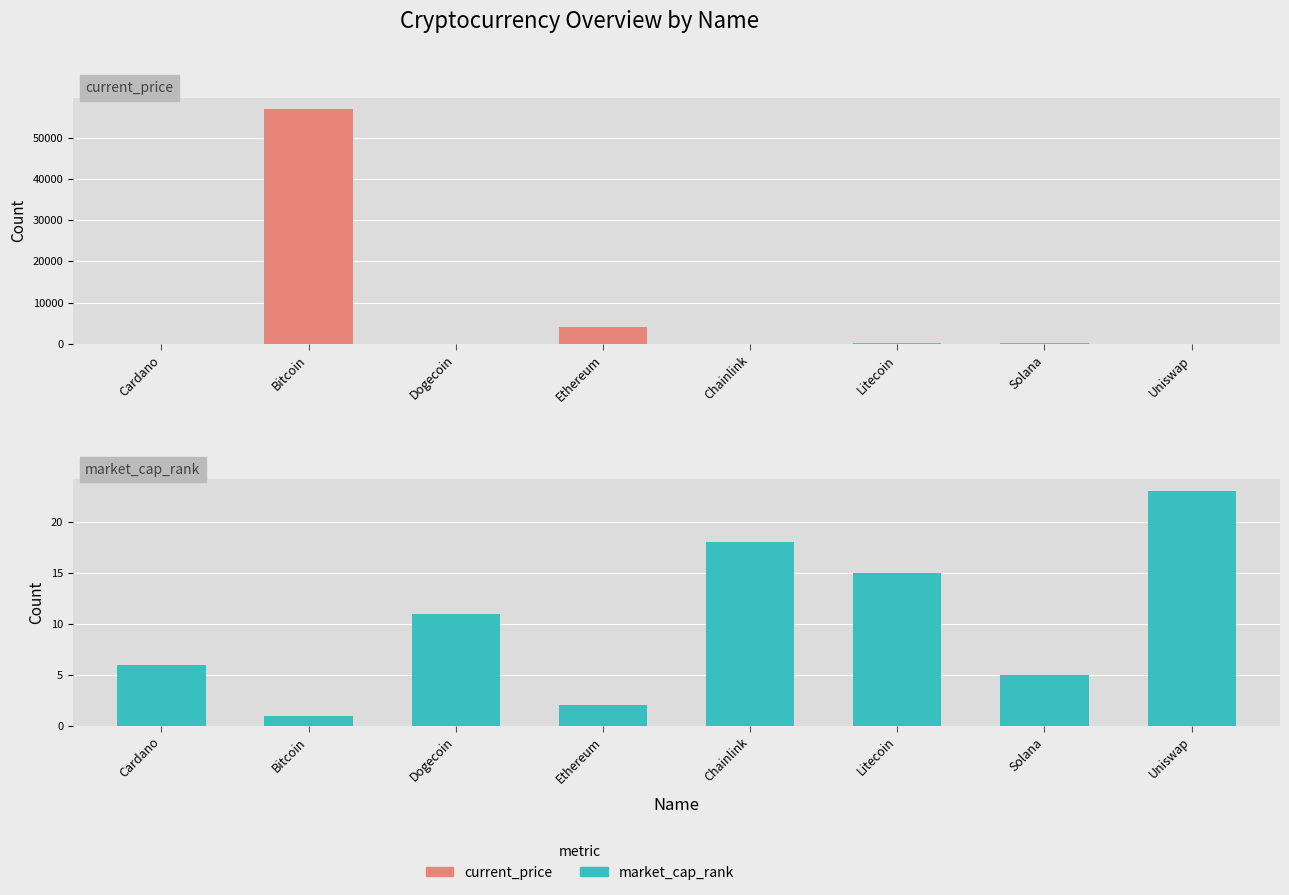

Is the value of market_cap_rank at Uniswap greater than the value of current_price at Chainlink?

No